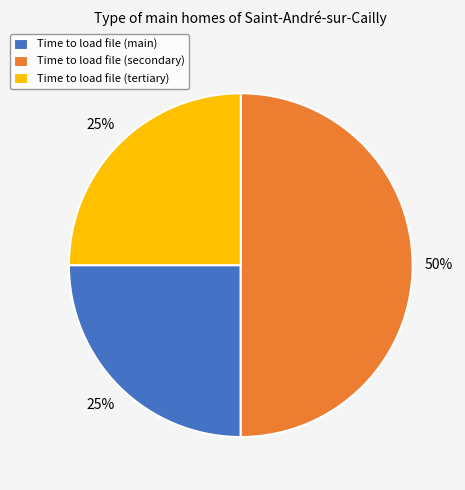

Is the sum of Time to load file (secondary) and Time to load file (tertiary) greater than half?

Yes